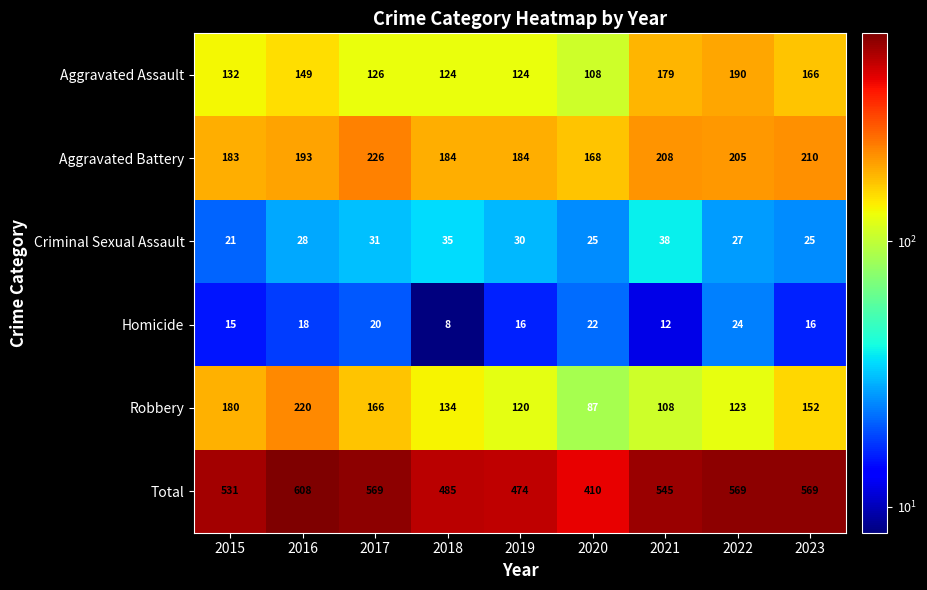

At which category is the sum across all series the highest?

2016